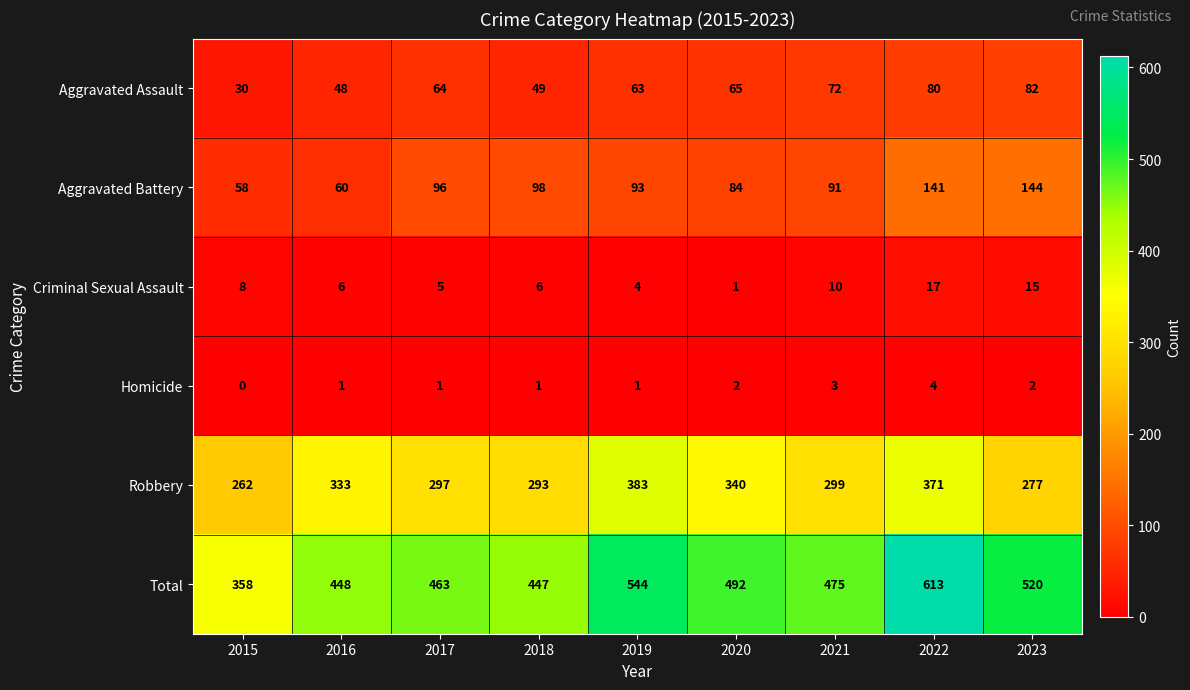

Which category has the lowest value across all series?

2015